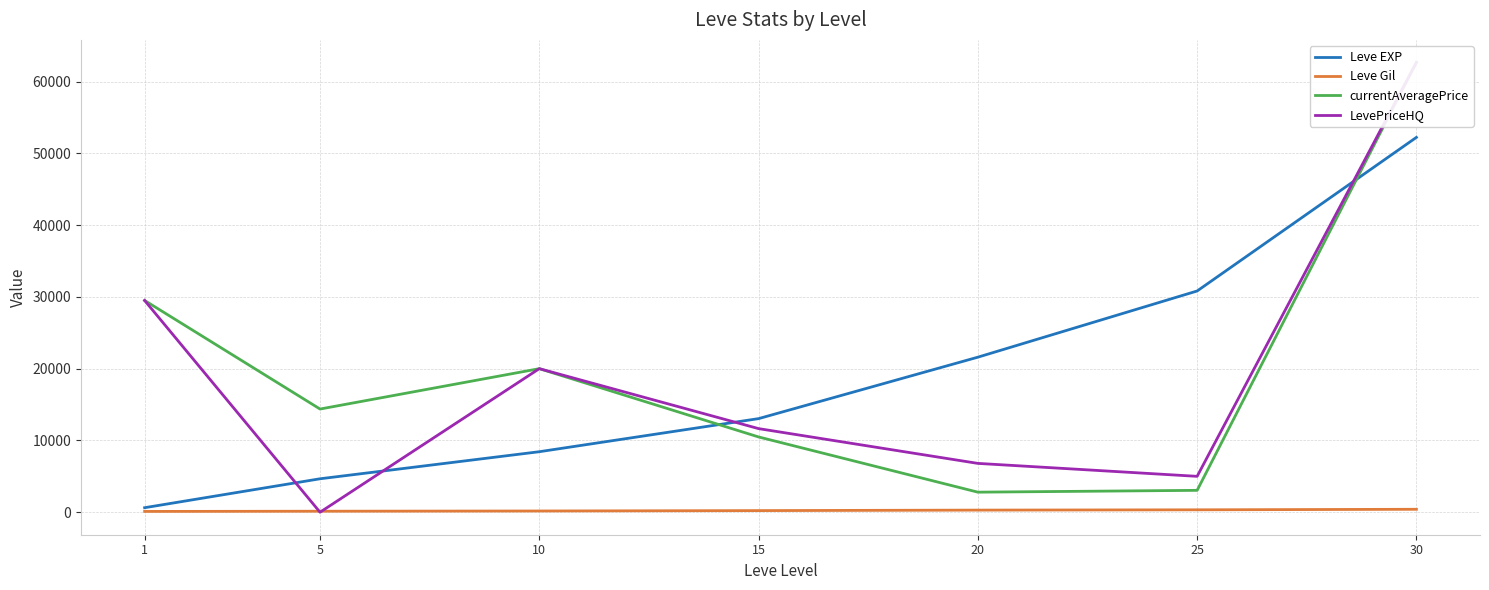

Is this an area chart (filled region under the line)?

No